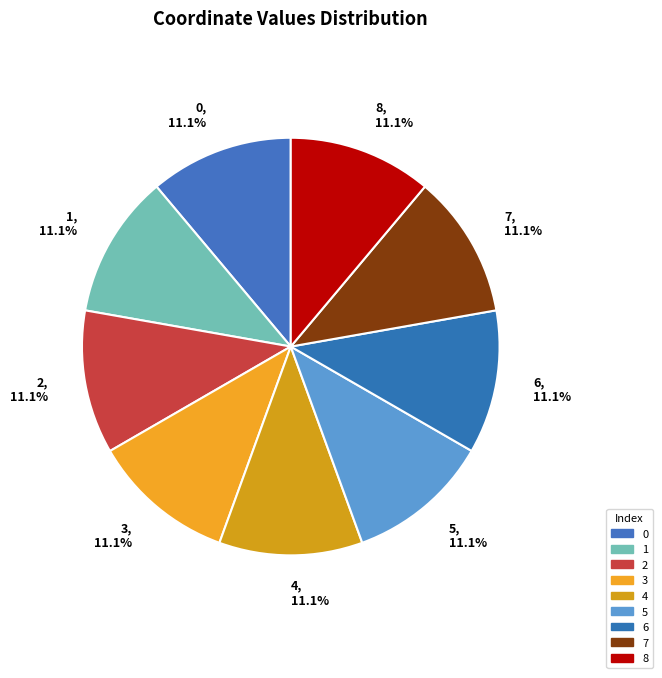

Count the number of slices in the pie.

9